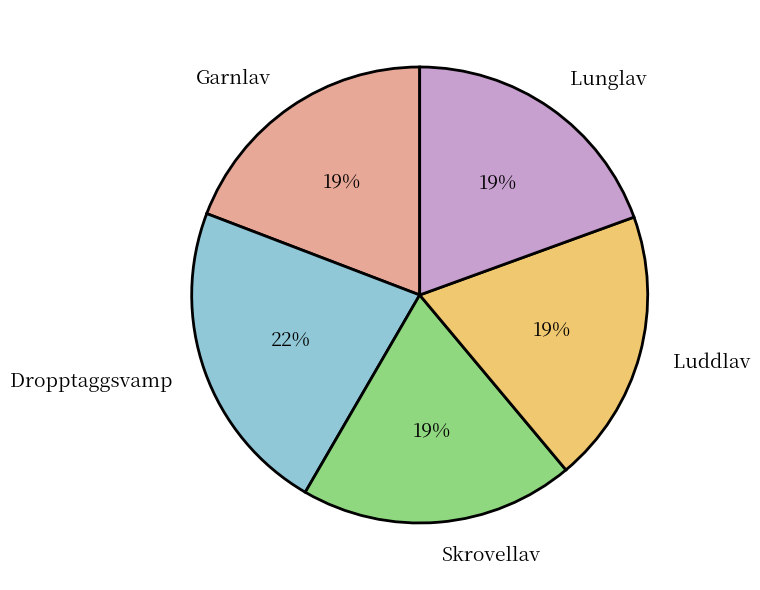

The Garnlav slice represents 30% of the pie. True or false?

False